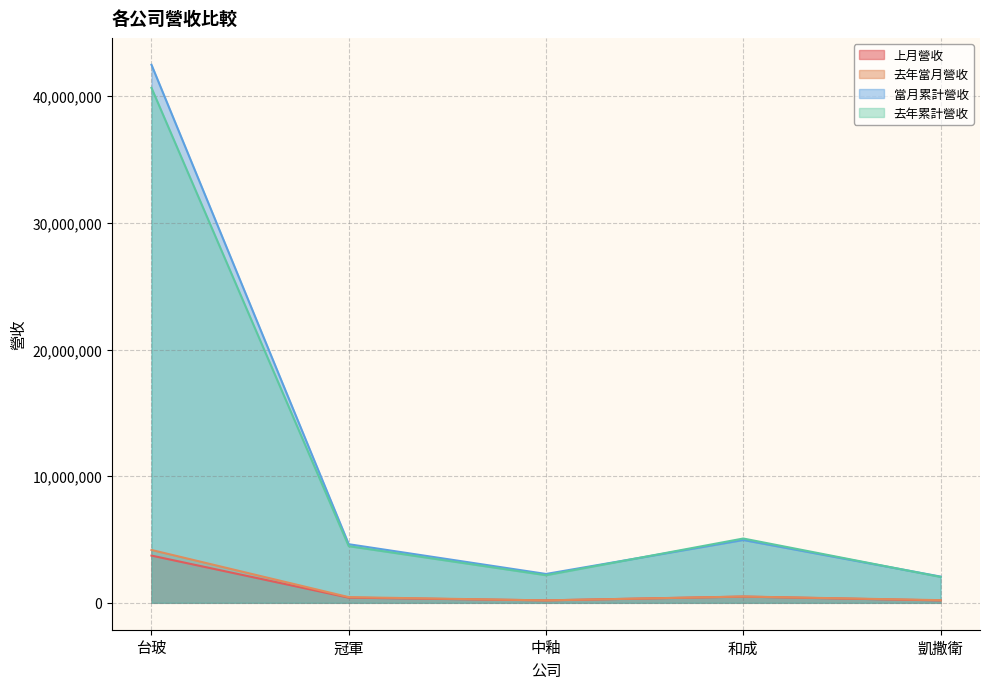

At how many categories does at least one series exceed 27918096?

1